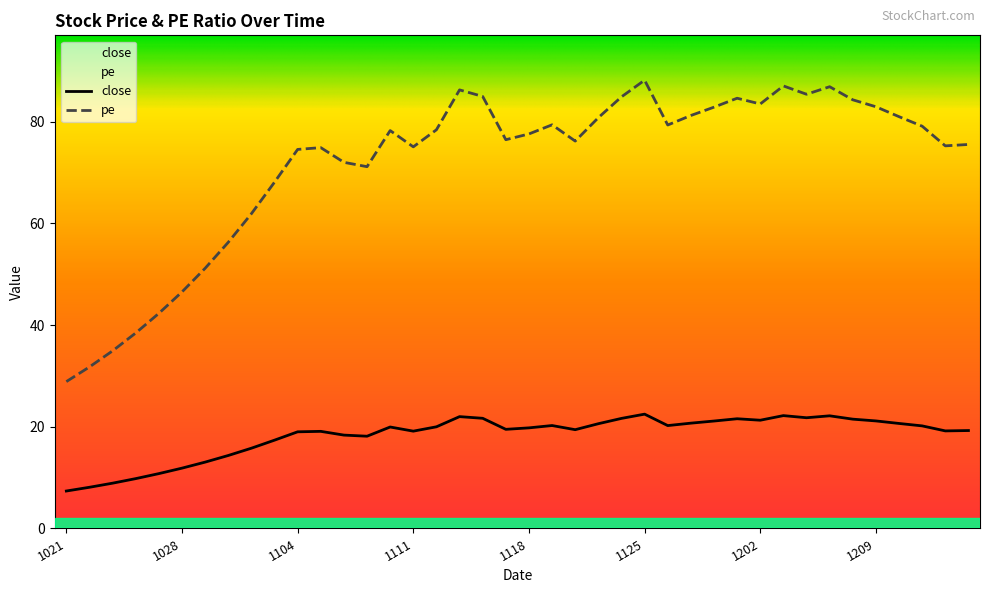

How many lines are shown in the chart?

2